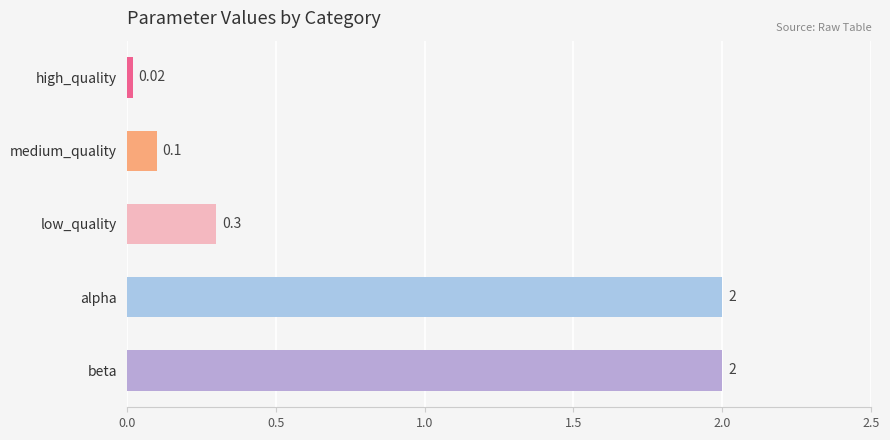

Which category has the lowest value across all series?

high_quality